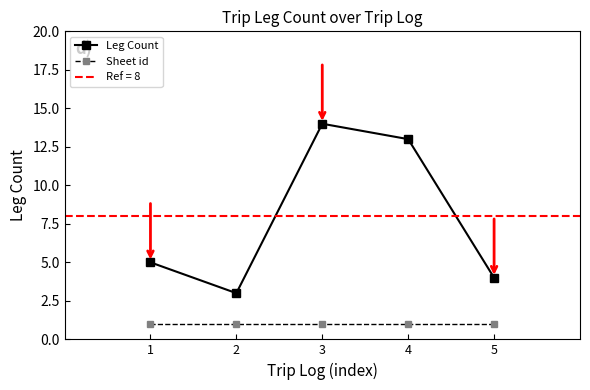

The Sheet id series shows 2 at 5. True or false?

False